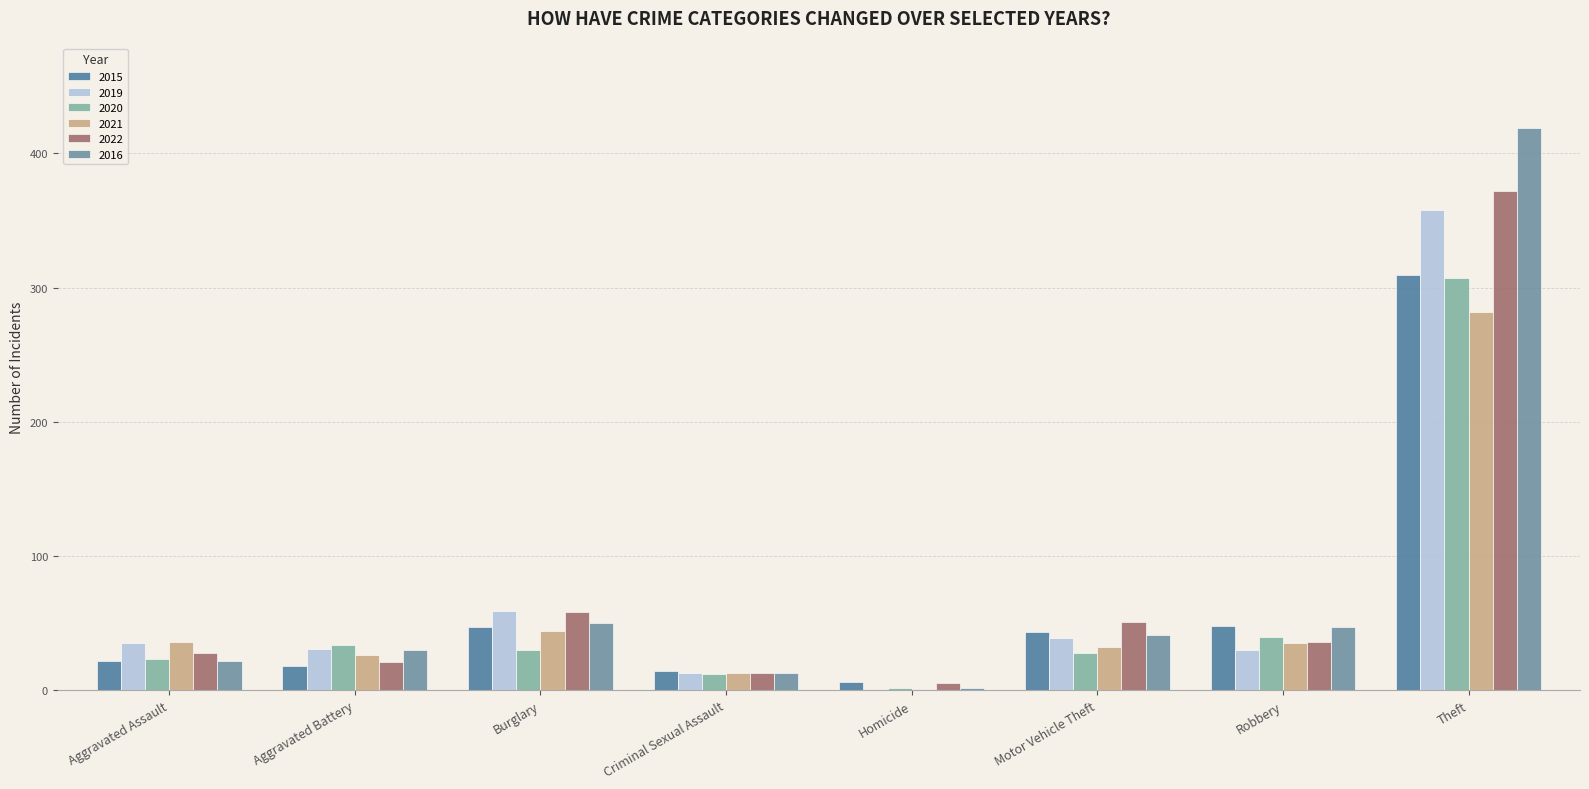

Where does the 2016 series first go above 41?

Burglary